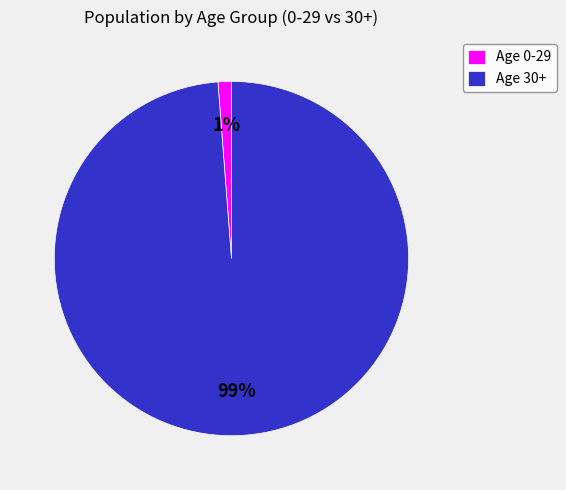

Between Age 0-29 and Age 30+, which is larger?

Age 30+